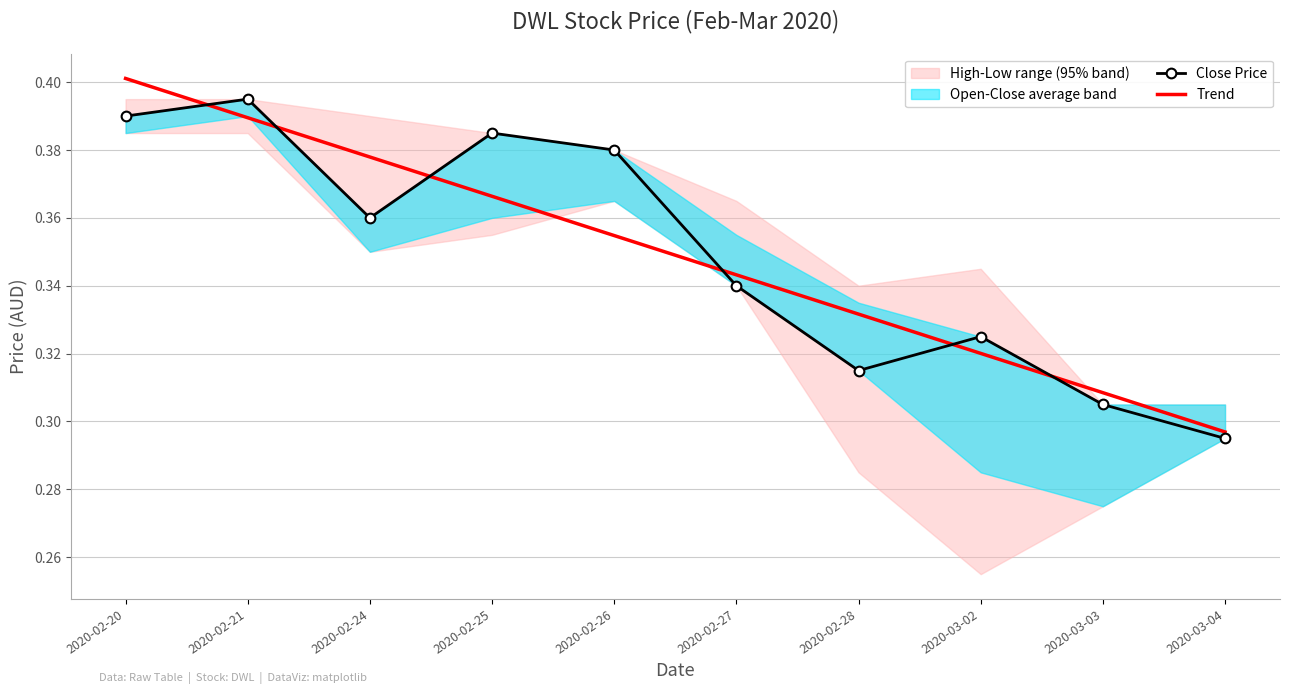

Reading right to left, extract all data points from this chart.

Close Price: 0.3	0.3	0.3	0.3	0.3	0.4	0.4	0.4	0.4	0.4
Trend: 0.3	0.3	0.3	0.3	0.3	0.4	0.4	0.4	0.4	0.4